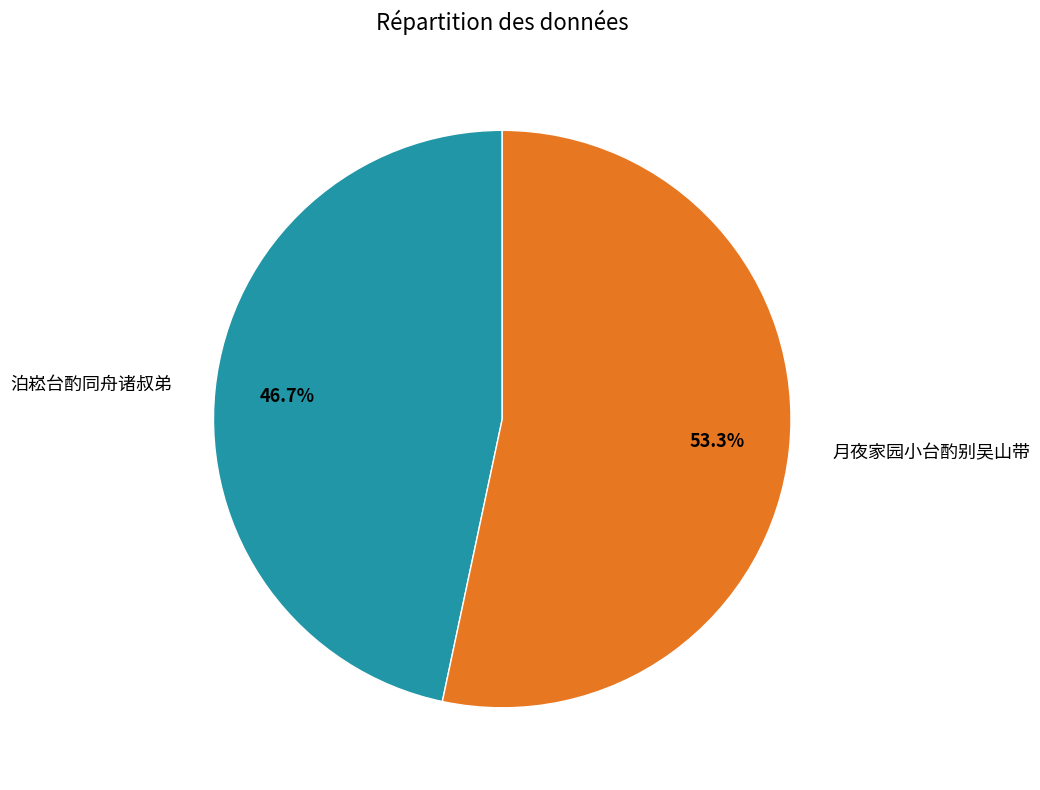

Between 泊崧台酌同舟诸叔弟 and 月夜家园小台酌别吴山带, which is larger?

月夜家园小台酌别吴山带